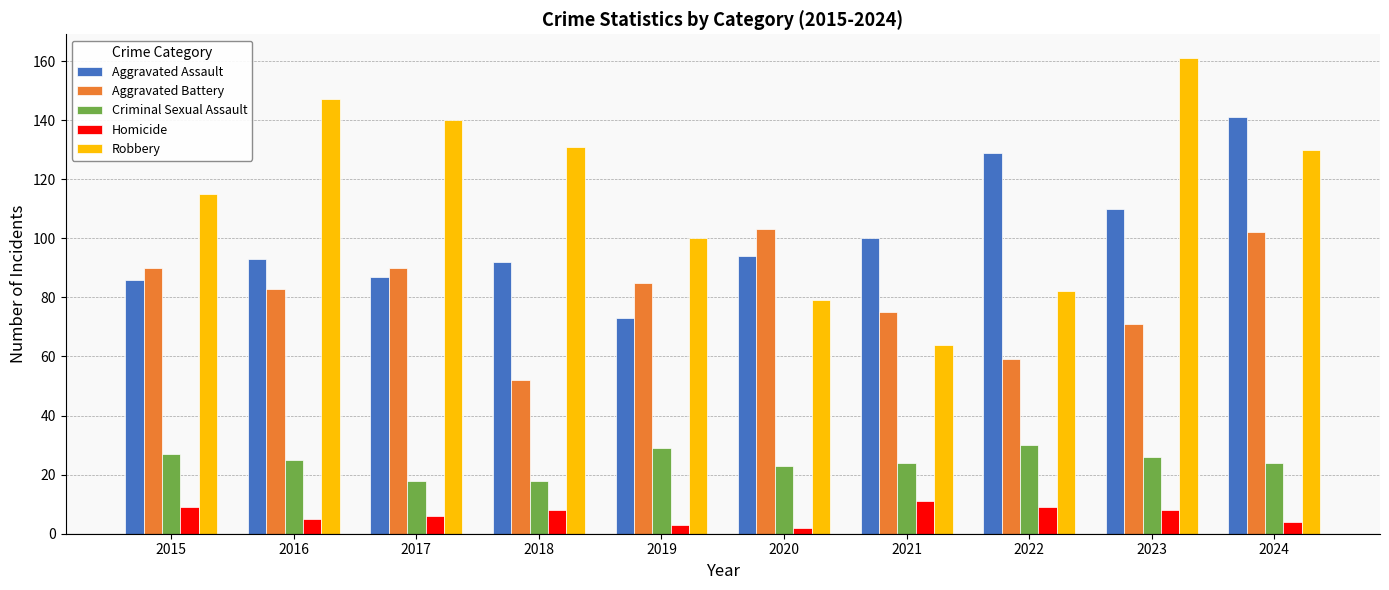

What is the maximum value for Homicide?

11